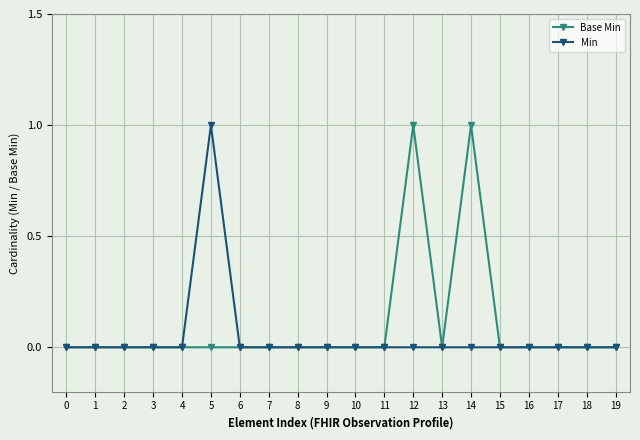

True or false: Base Min has a value of 0 at 14.

False